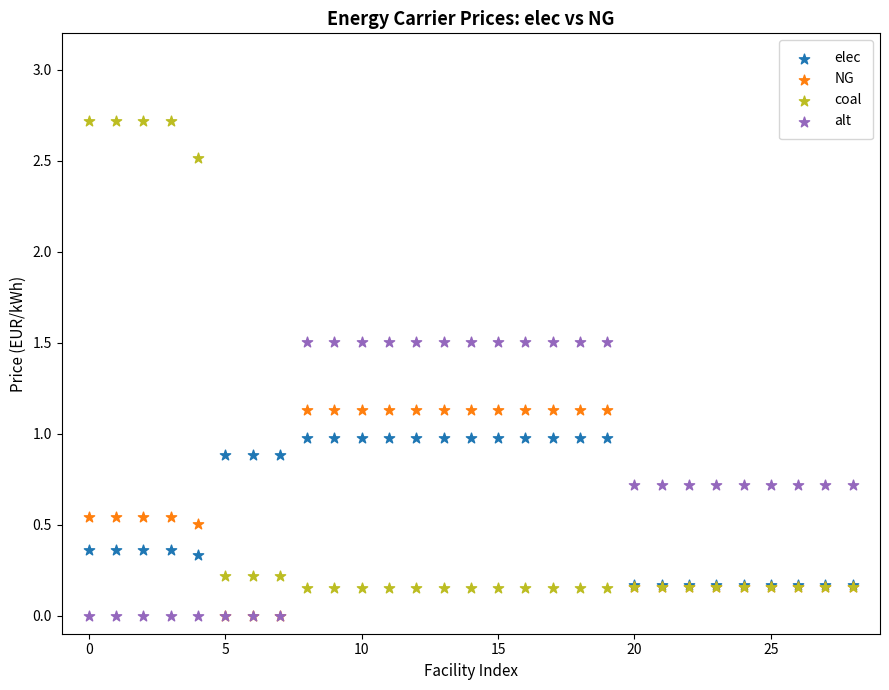

Which series reaches the maximum Y coordinate?

coal